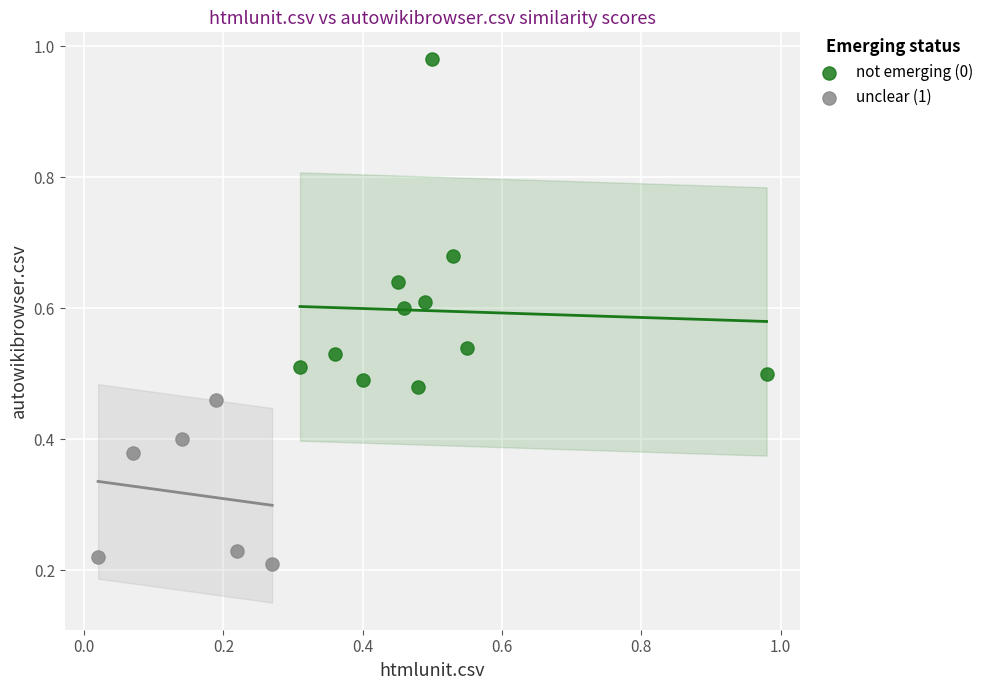

Which series reaches the maximum Y coordinate?

not emerging (0)